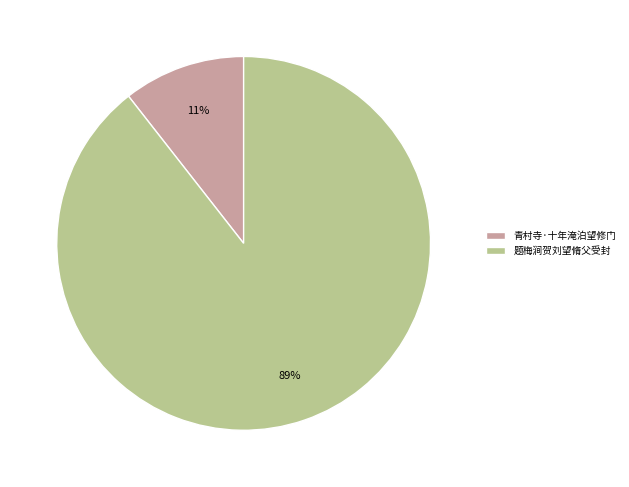

What percentage is the 青村寺·十年淹泊望修门 slice, to the nearest percent?

11%